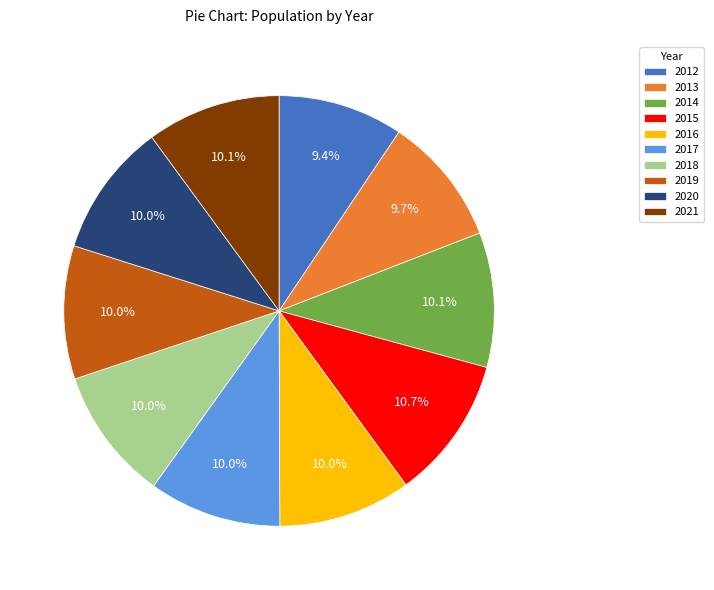

The 2021 slice represents 1% of the pie. True or false?

False